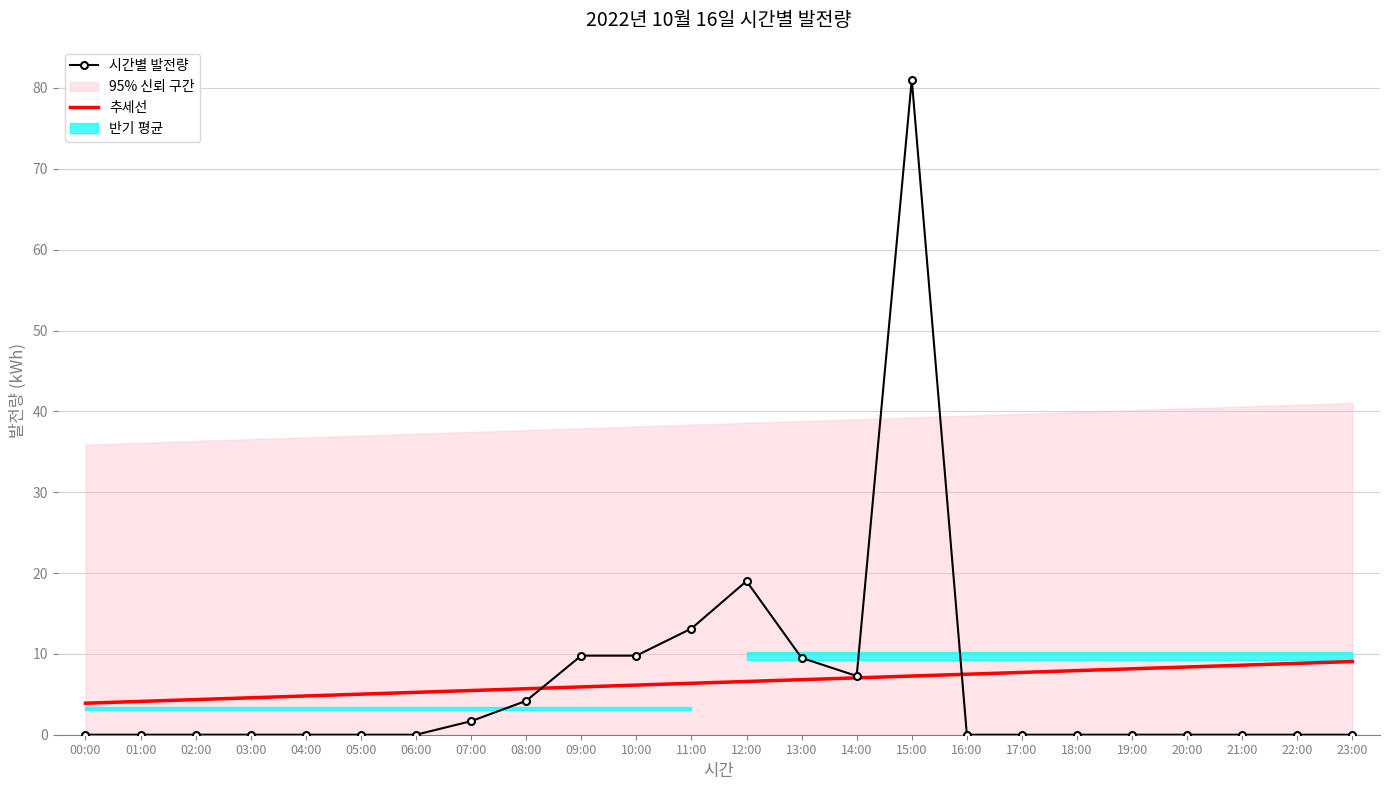

In 시간별 발전량, how many points are higher than both neighbors (excluding endpoints)?

2